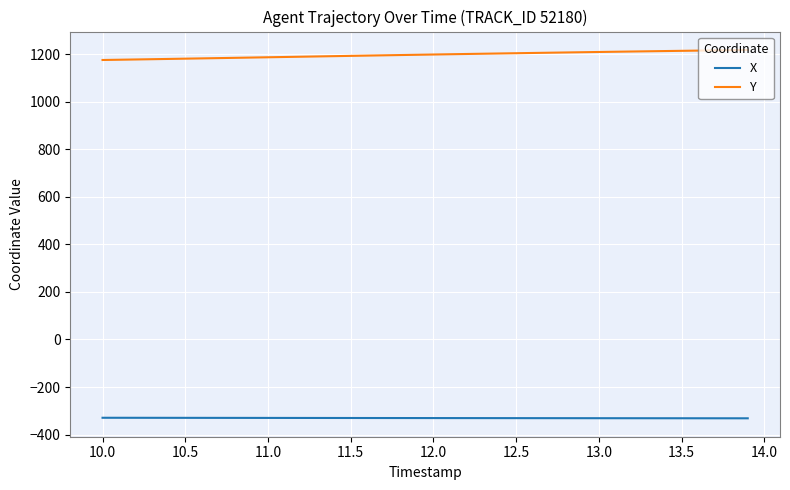

Which series has the largest total across all categories?

Y